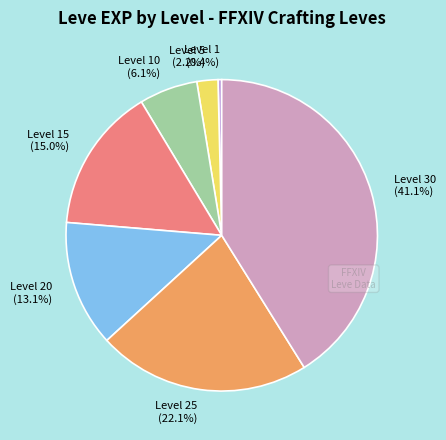

Count the number of slices in the pie.

7